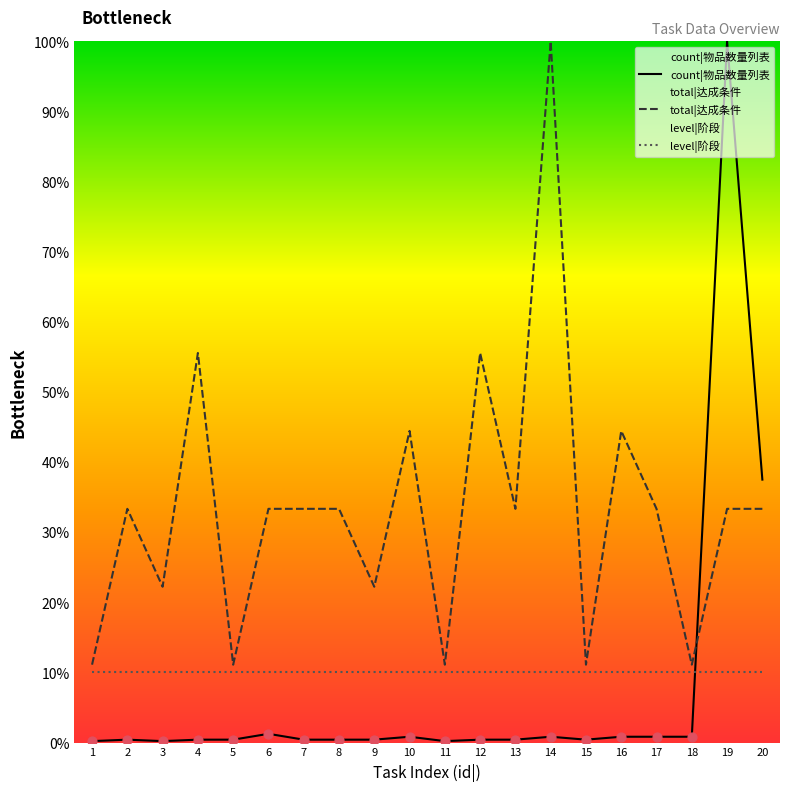

Which series reaches the minimum Y coordinate?

count